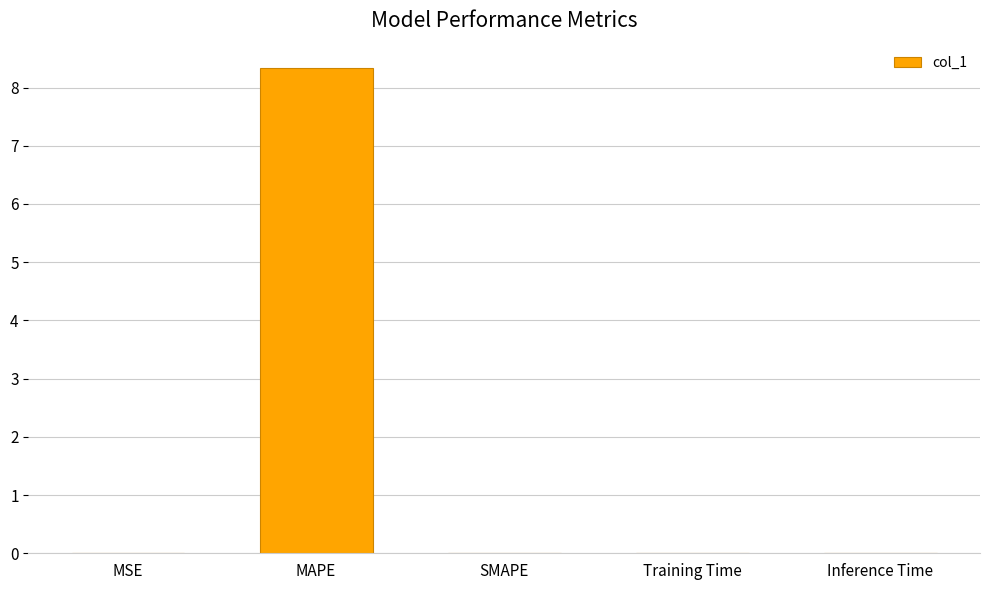

Is it true that the value at MAPE is 1.8?

False